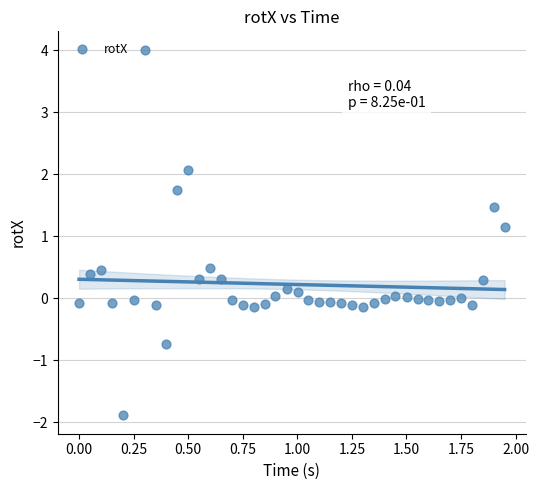

What Y value in the scatter plot is closest to 1?

1.1